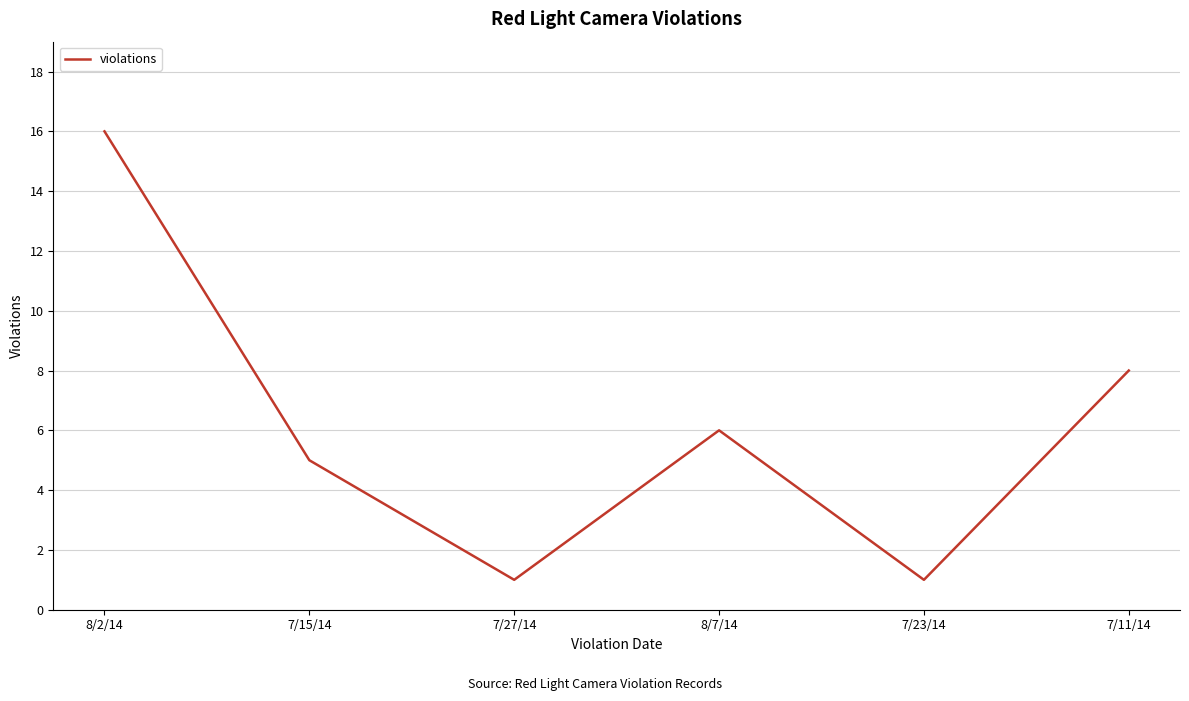

What is the smallest value displayed?

1